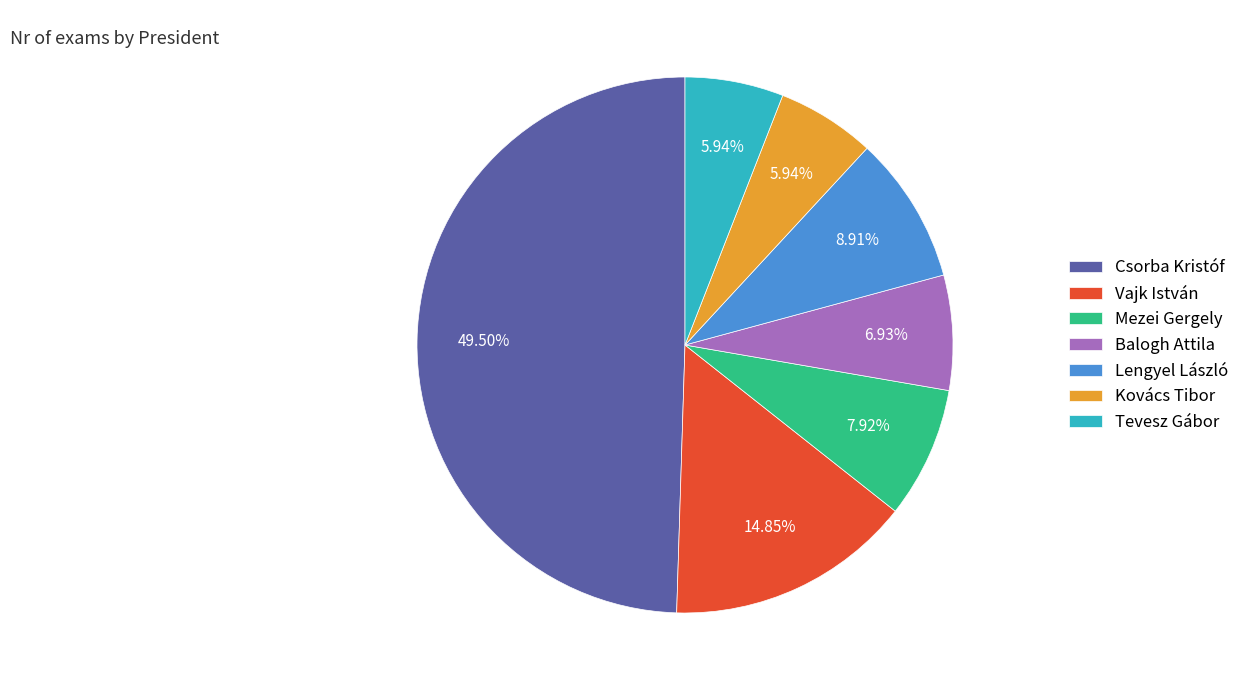

Does Mezei Gergely represent more than half of the total?

No